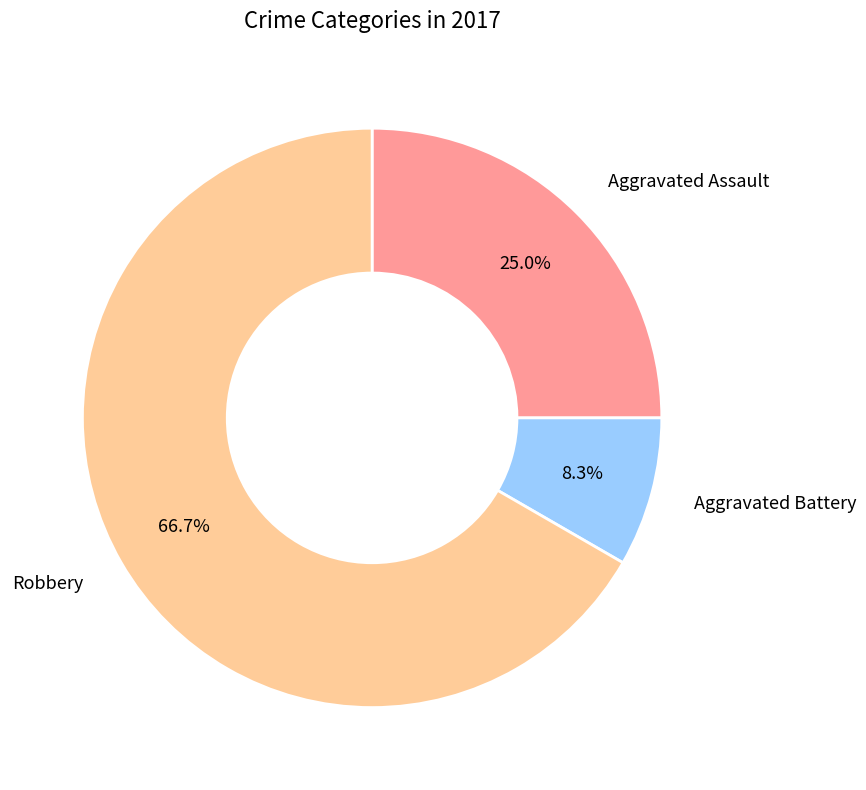

Is there any slice that represents more than half of the pie?

Yes